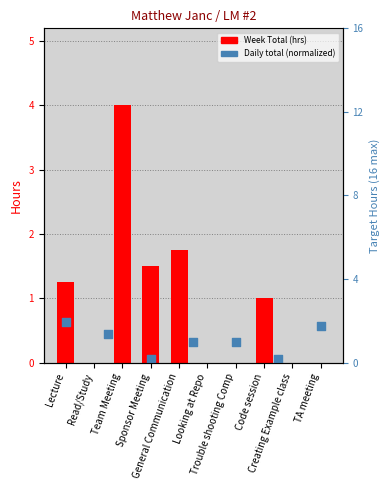

Between General Communication and Read/Study, which is larger?

General Communication